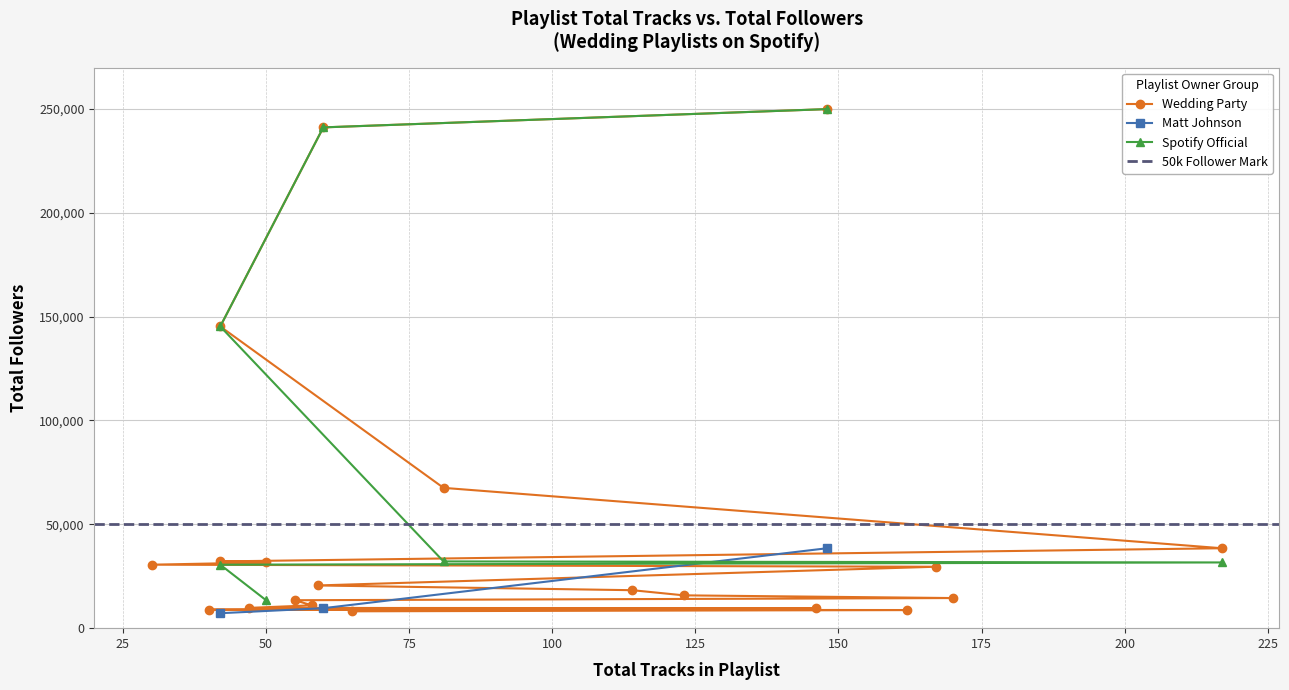

Reading left to right, extract all data points from this chart.

Wedding Party: 249816	241021	145208	67530	38465	32125	31631	30550	29566	20556	18273	15791	14494	13450	10998	9752	9609	8911	8726	8111
Matt Johnson: 38465	9609	7200	0	0	0	0	0	0	0	0	0	0	0	0	0	0	0	0	0
Spotify Official: 249816	241021	145208	32125	31631	30550	13450	0	0	0	0	0	0	0	0	0	0	0	0	0